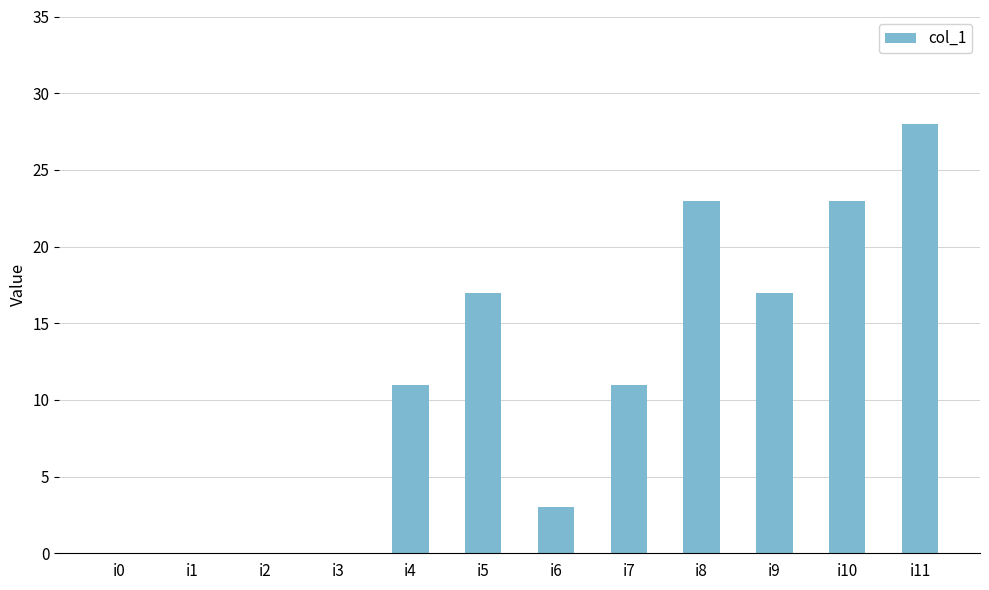

What is the approximate value at i11?

28